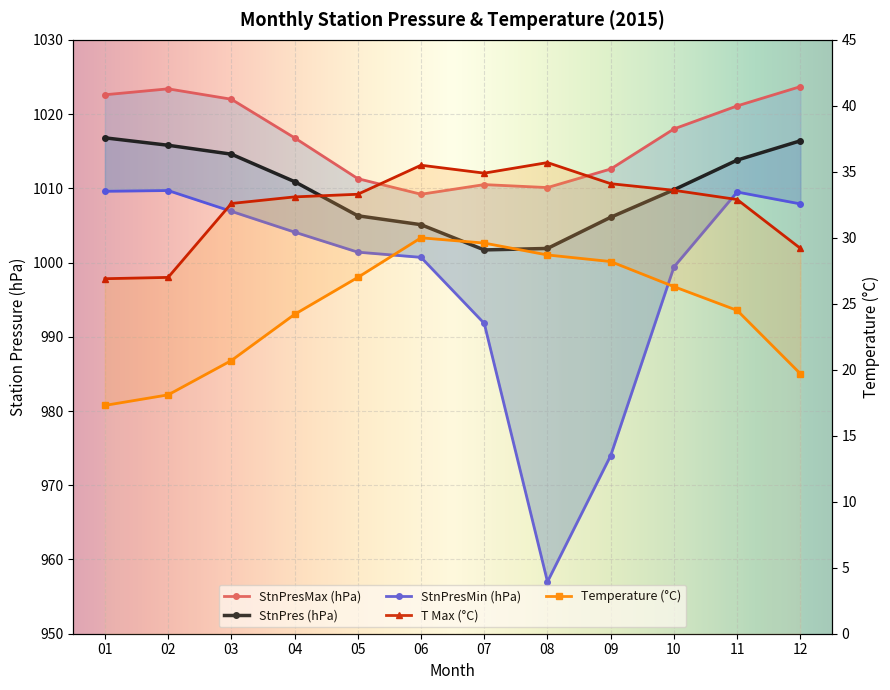

At which category is the sum across all series the highest?

11